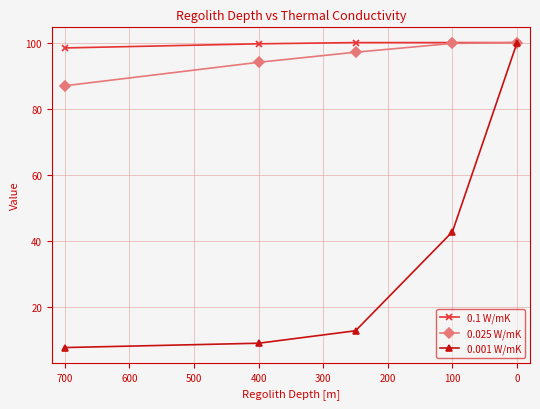

The 0.1 W/mK series shows 50.3 at 700. True or false?

False